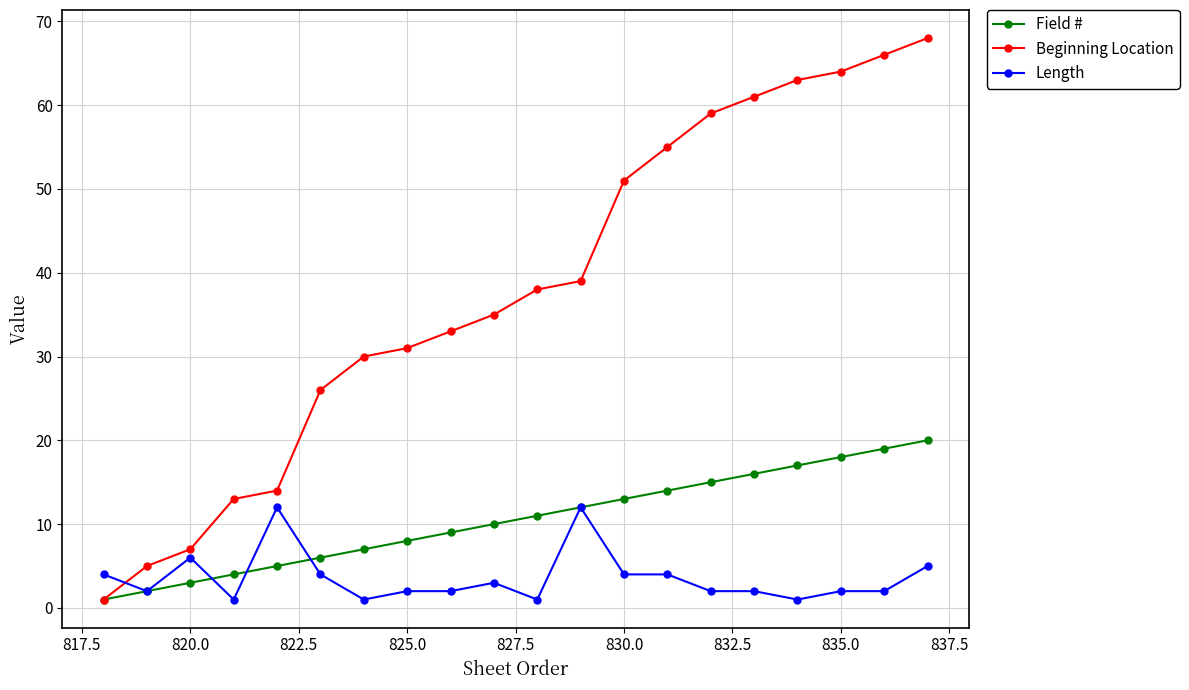

True or false: Field # has more than 1 interior local peaks.

False